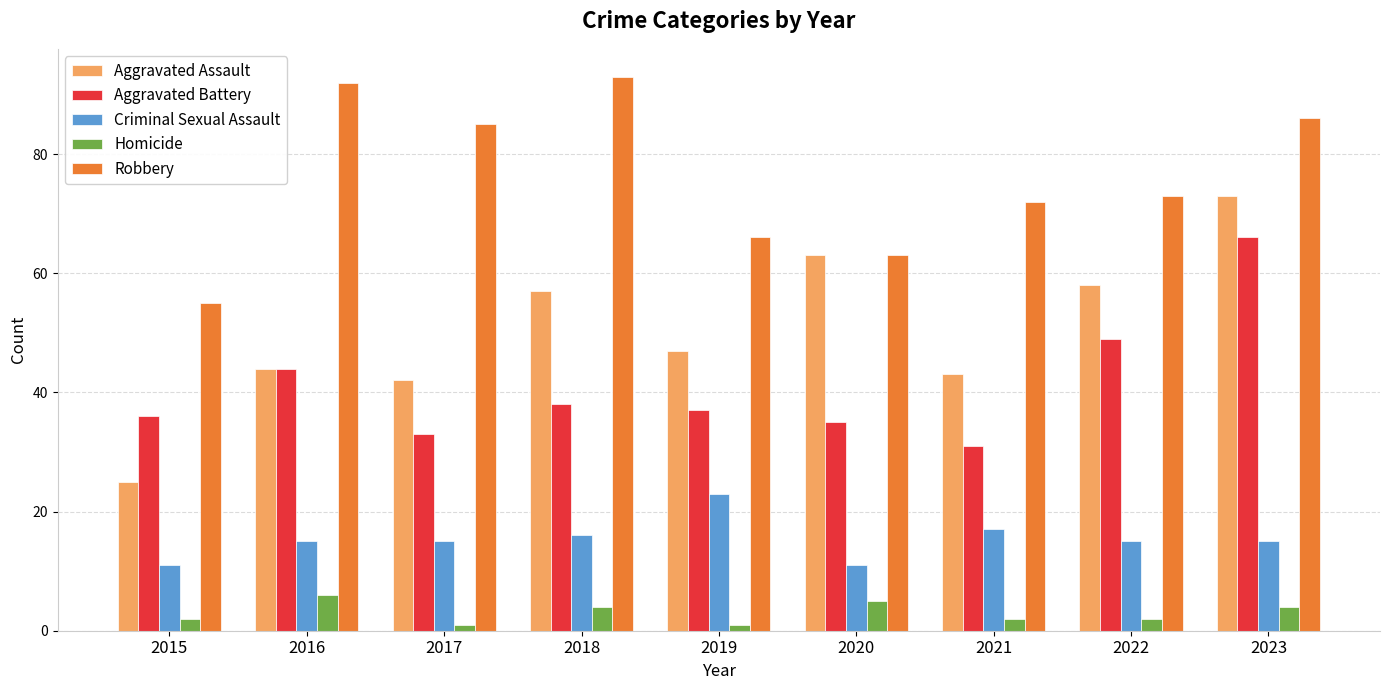

Reading right to left, list all the values displayed in this chart.

Aggravated Assault: 73	58	43	63	47	57	42	44	25
Aggravated Battery: 66	49	31	35	37	38	33	44	36
Criminal Sexual Assault: 15	15	17	11	23	16	15	15	11
Homicide: 4	2	2	5	1	4	1	6	2
Robbery: 86	73	72	63	66	93	85	92	55